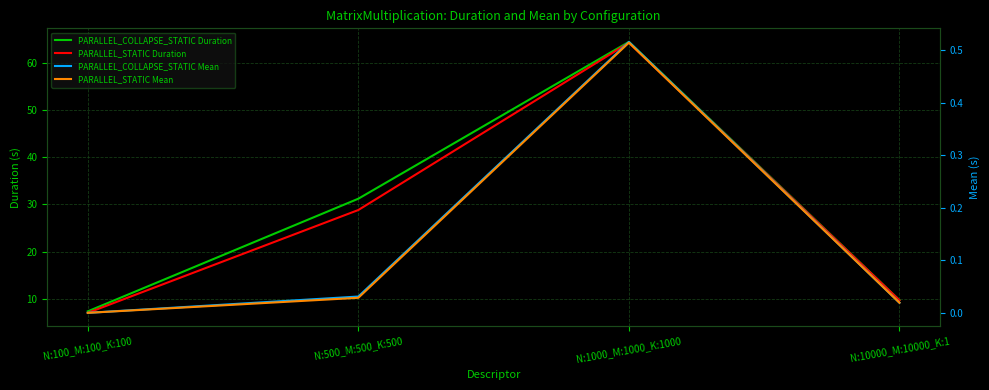

Reading left to right, what are all the values shown in this chart?

PARALLEL_COLLAPSE_STATIC Duration: N:100_M:100_K:100=7.4	N:500_M:500_K:500=31.2	N:1000_M:1000_K:1000=64.4	N:10000_M:10000_K:1=9.7
PARALLEL_STATIC Duration: N:100_M:100_K:100=7.0	N:500_M:500_K:500=28.8	N:1000_M:1000_K:1000=64.3	N:10000_M:10000_K:1=9.7
PARALLEL_COLLAPSE_STATIC Mean: N:100_M:100_K:100=0.0	N:500_M:500_K:500=0.0	N:1000_M:1000_K:1000=0.5	N:10000_M:10000_K:1=0.0
PARALLEL_STATIC Mean: N:100_M:100_K:100=0.0	N:500_M:500_K:500=0.0	N:1000_M:1000_K:1000=0.5	N:10000_M:10000_K:1=0.0